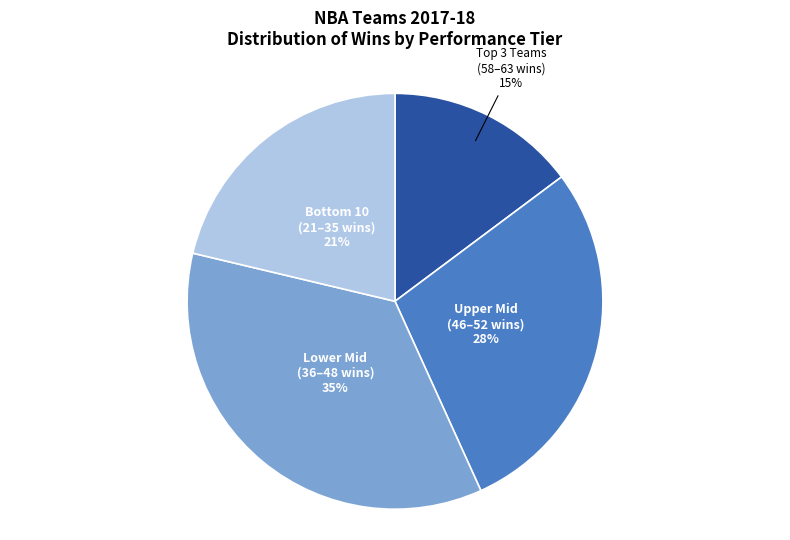

How many slices are in this pie chart?

4